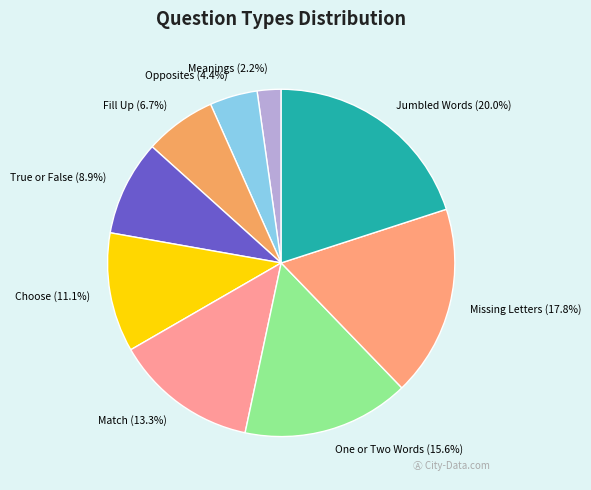

The One or Two Words slice represents 16% of the pie. True or false?

True